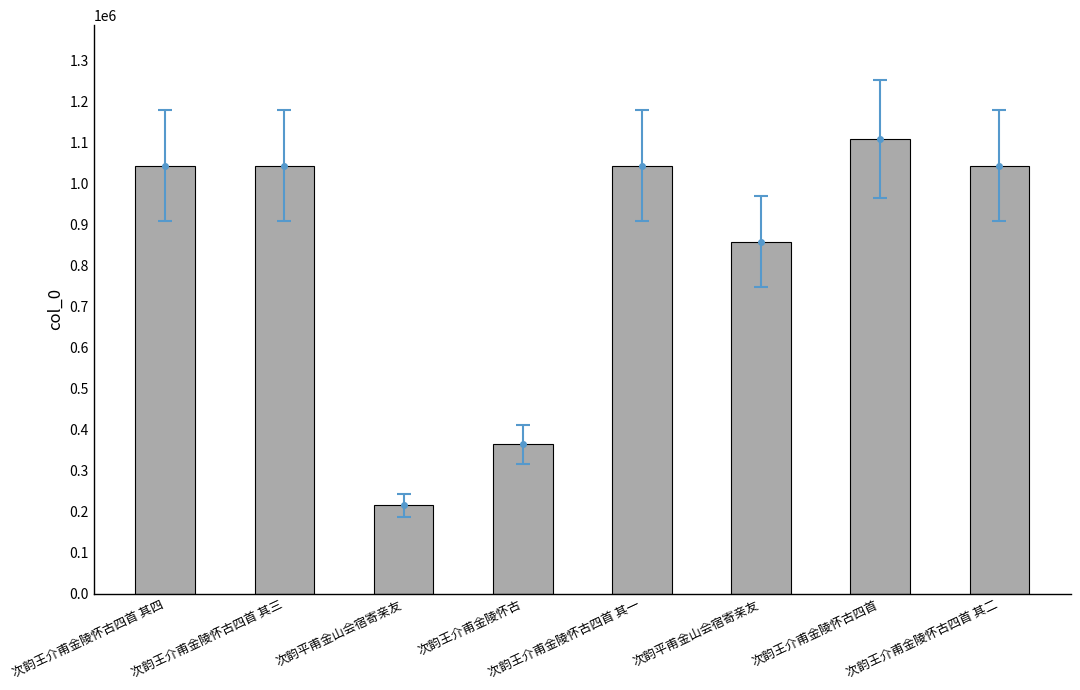

What is the label of the 5th bar from the left?

次韵王介甫金陵怀古四首 其一